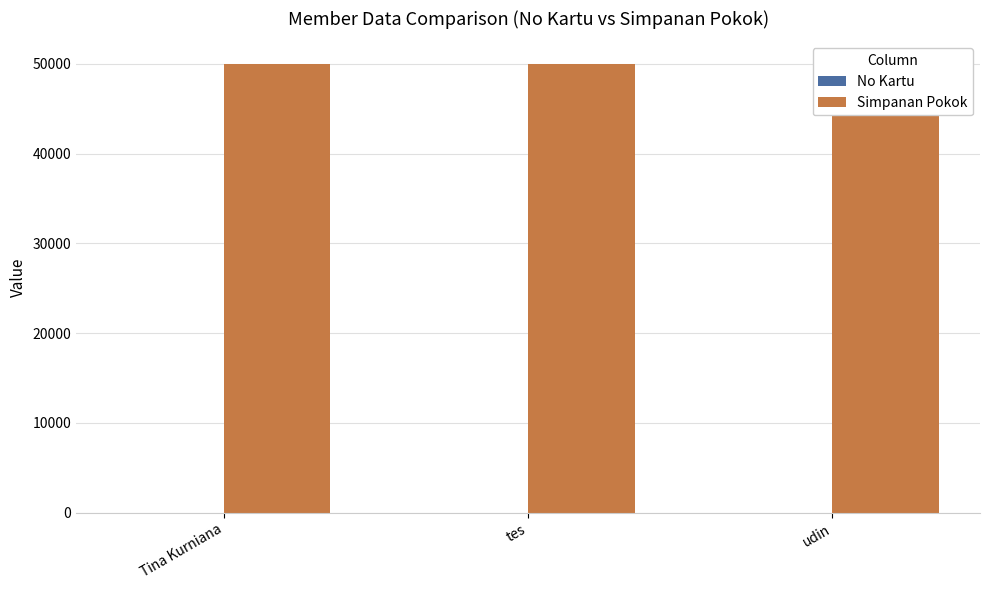

The value of No Kartu at Tina Kurniana is 1. True or false?

True